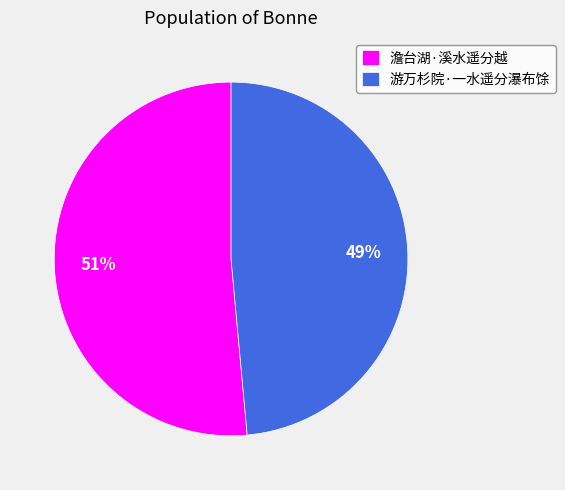

Combined, do 游万杉院·一水遥分瀑布馀 and 澹台湖·溪水遥分越 account for over 50%?

Yes